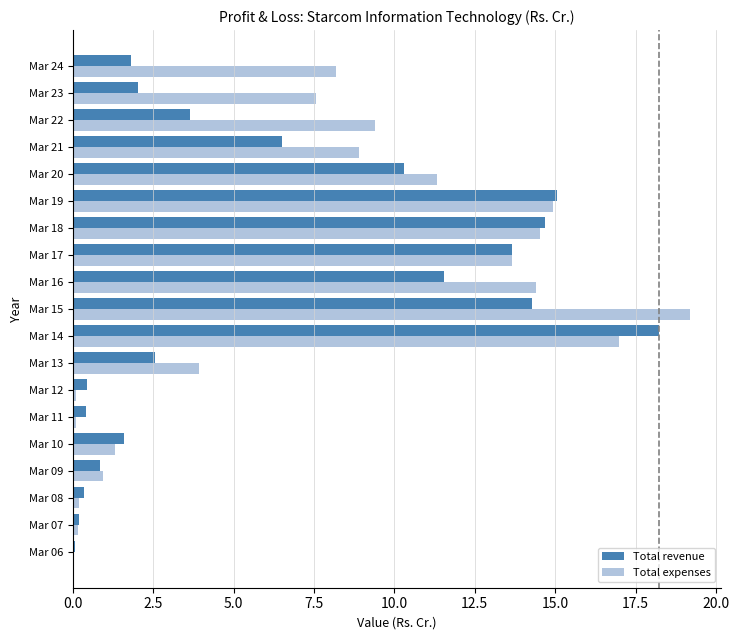

What is the sum of all Total revenue values?

118.2